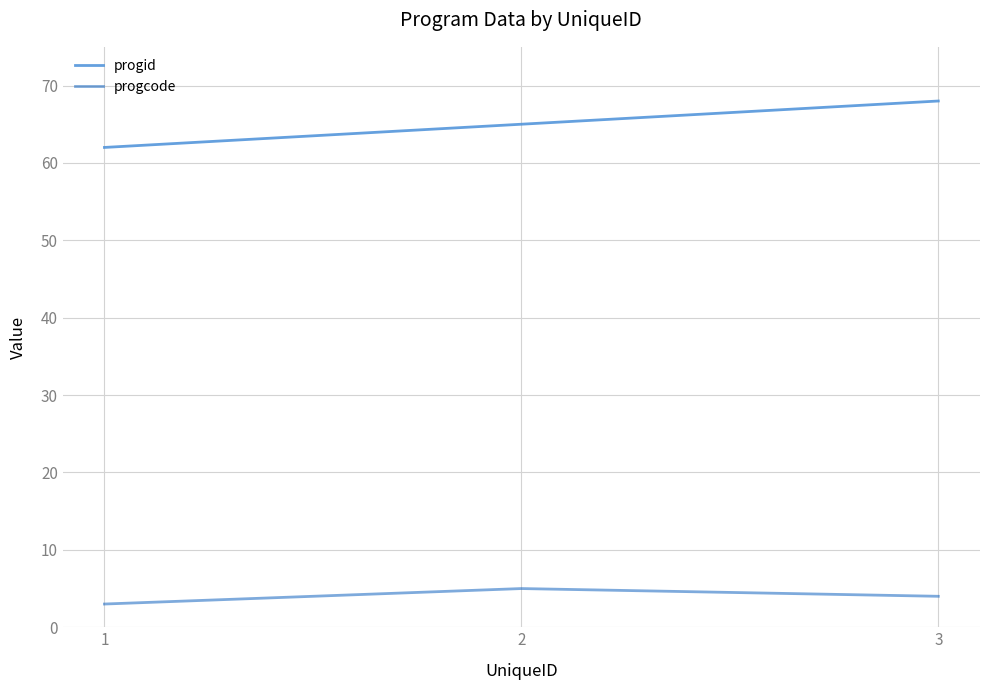

What is the approximate value of progid at 1?

62